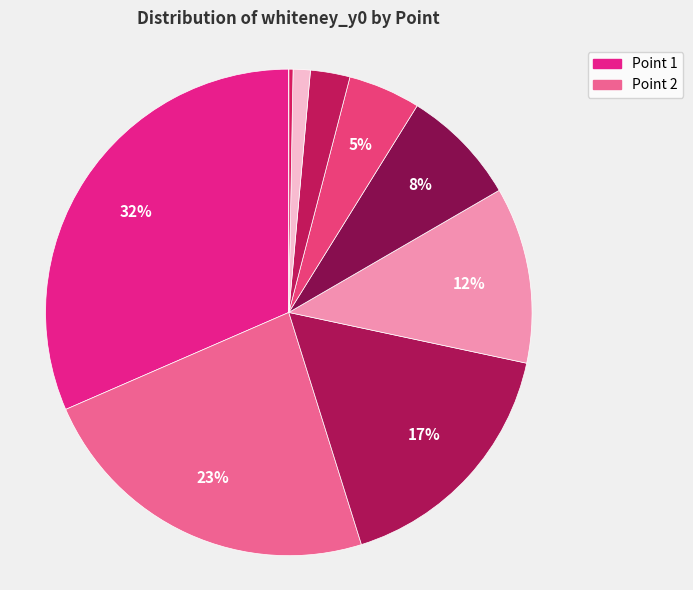

Rank the categories by value from lowest to highest.

10, 9, 8, 7, 6, 5, 4, 3, 2, 1